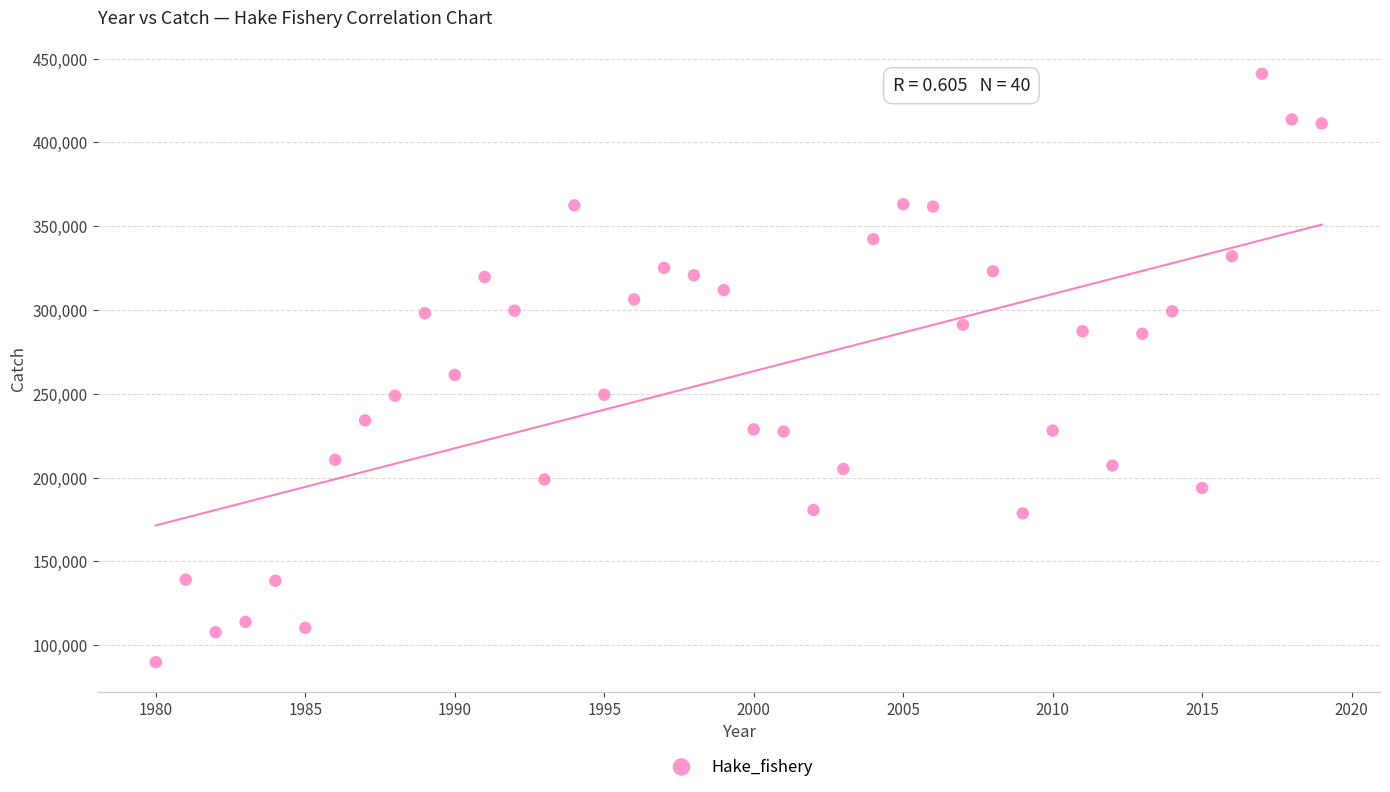

What is the range of X values (max minus min)?

39.0